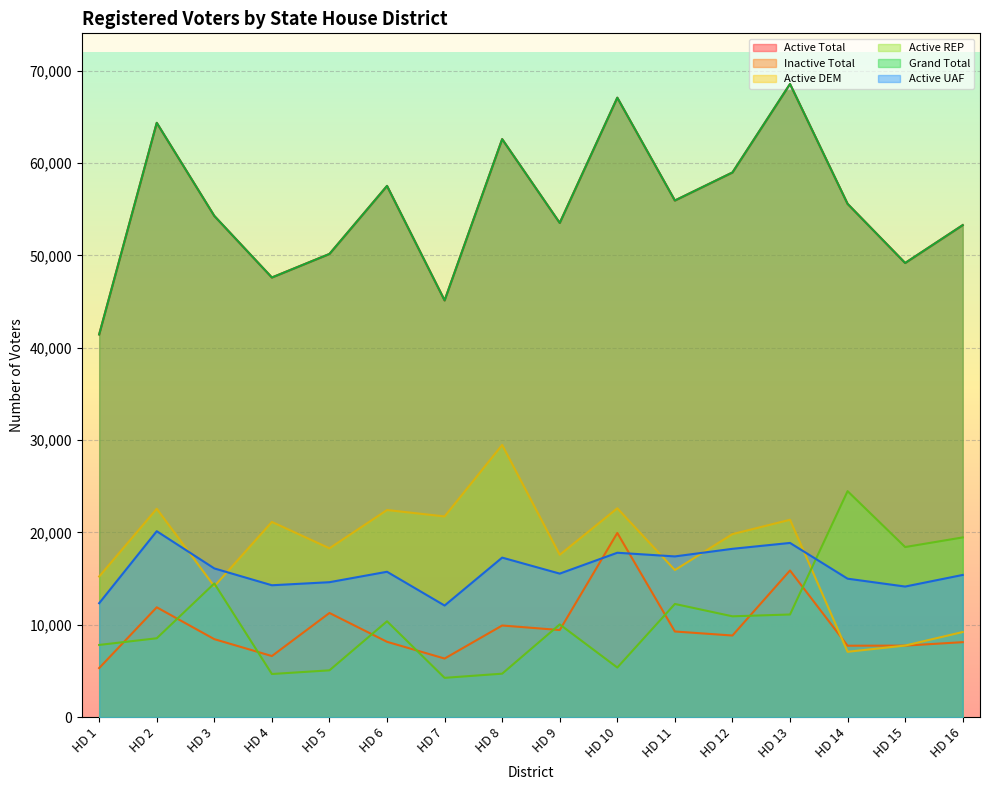

What is the maximum value for Active REP?

24470